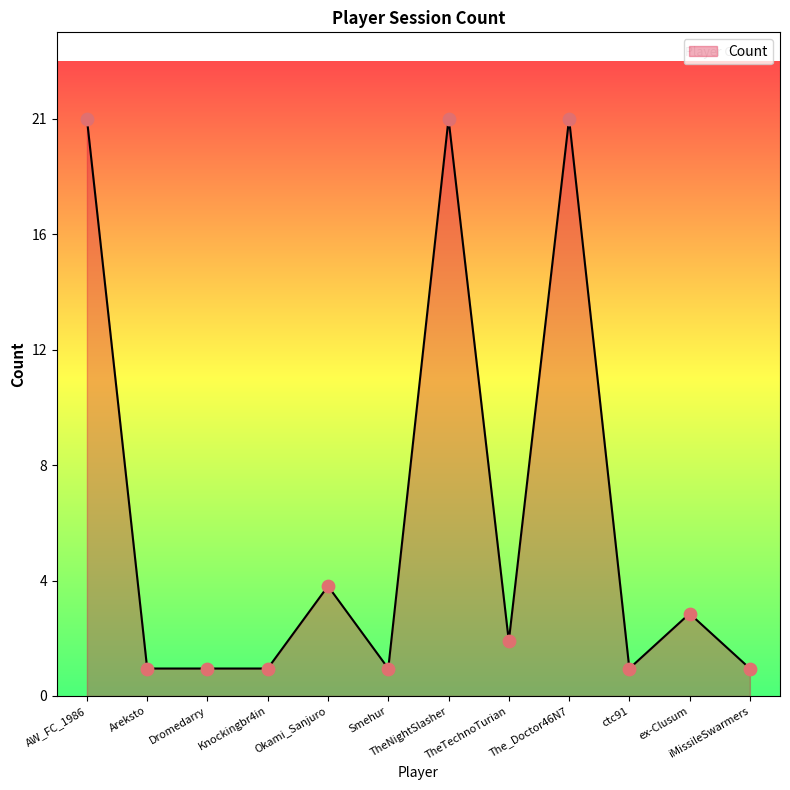

Is this an area chart (filled region under the line)?

Yes